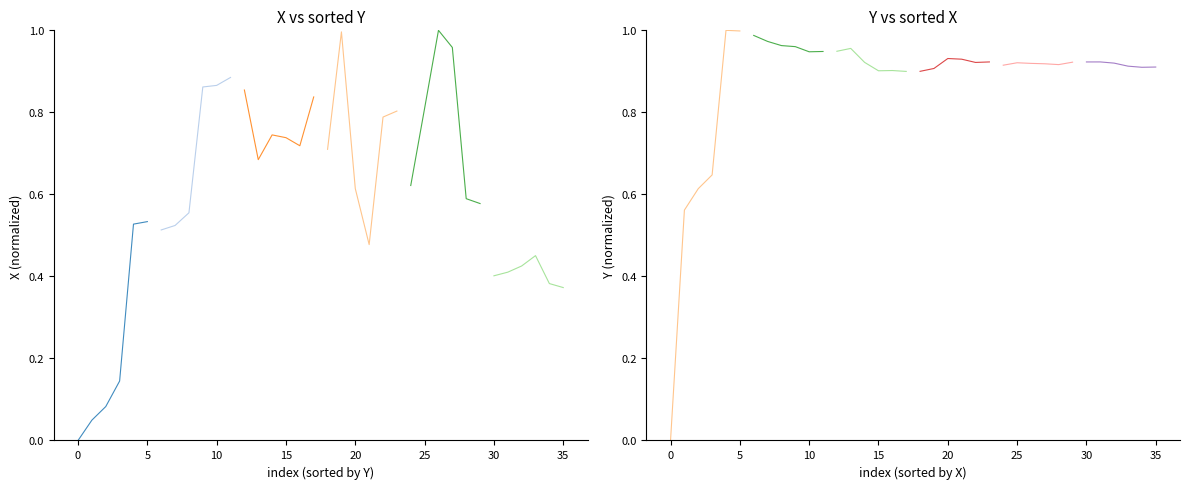

The segment 2 series shows 0.2 at 0. True or false?

False